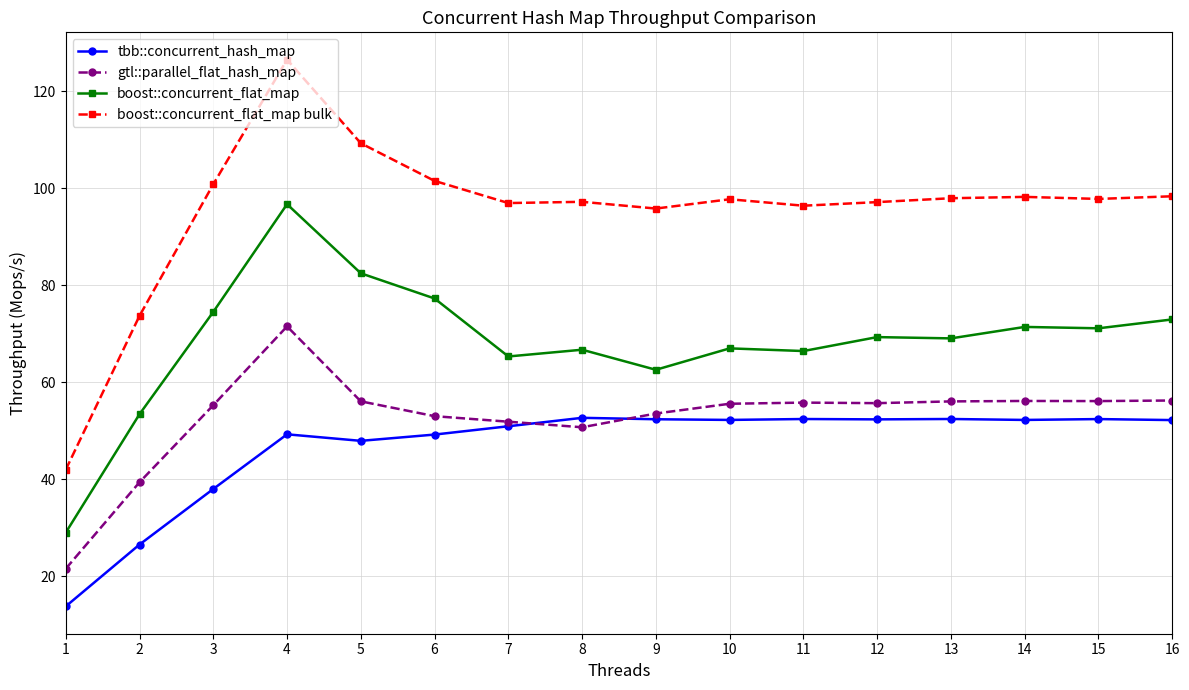

What is the highest value of the tbb::concurrent_hash_map series?

52.7